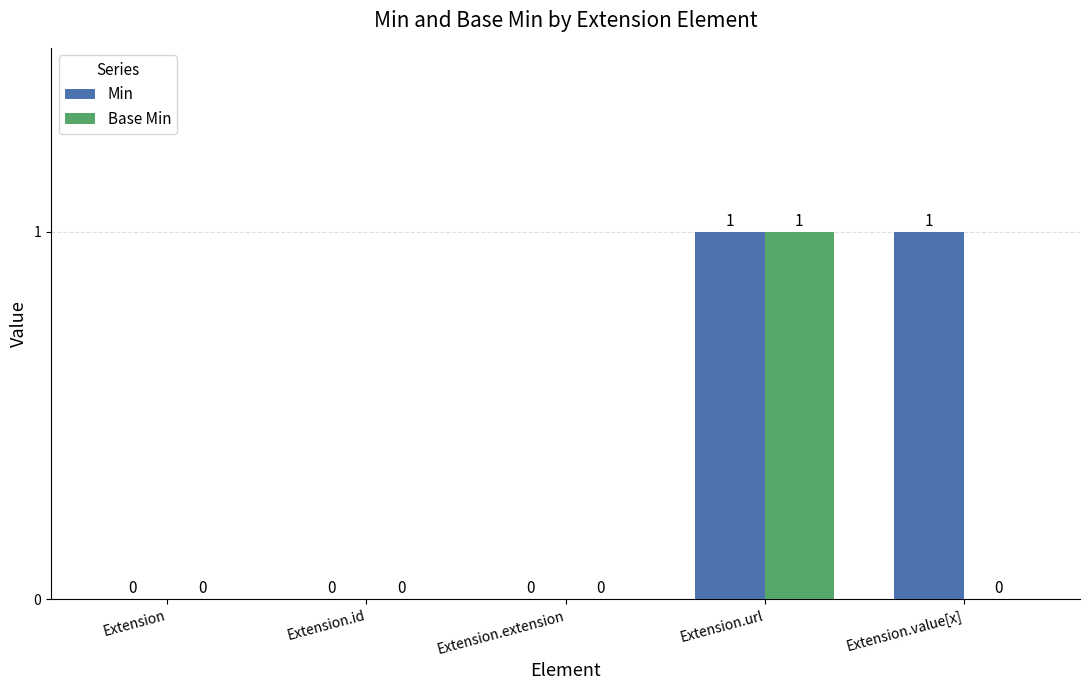

True or false: Base Min has a value of 0 at Extension.id.

True